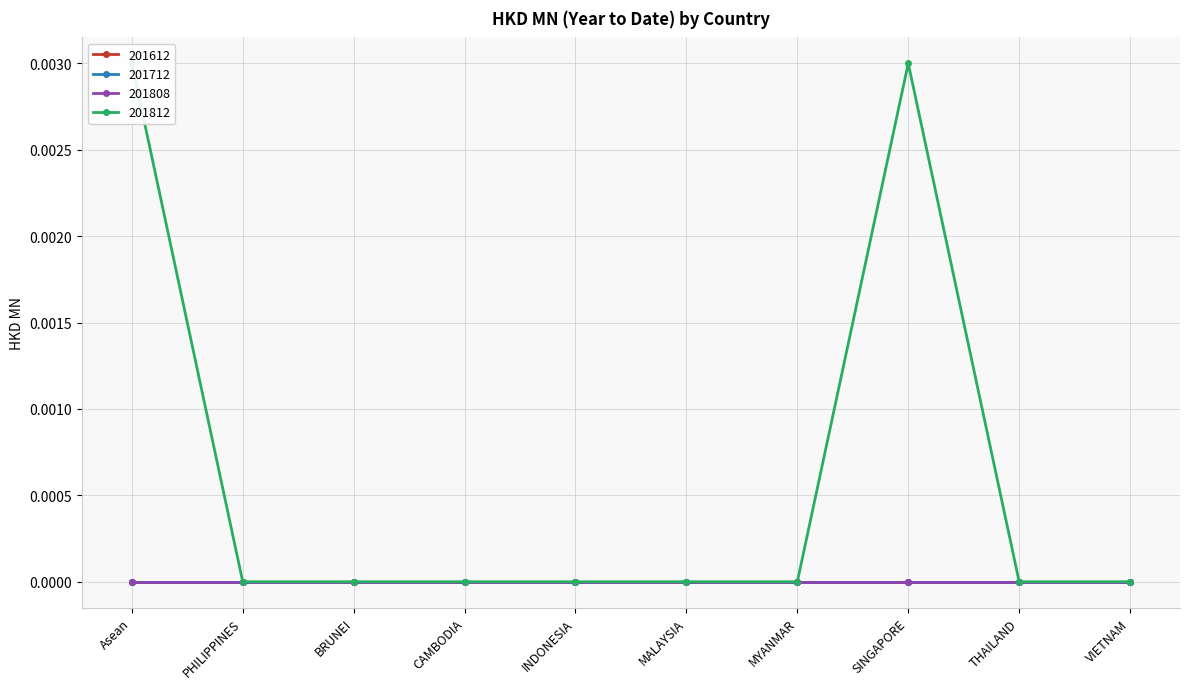

Is the value of 201712 at MALAYSIA greater than the value of 201812 at BRUNEI?

No